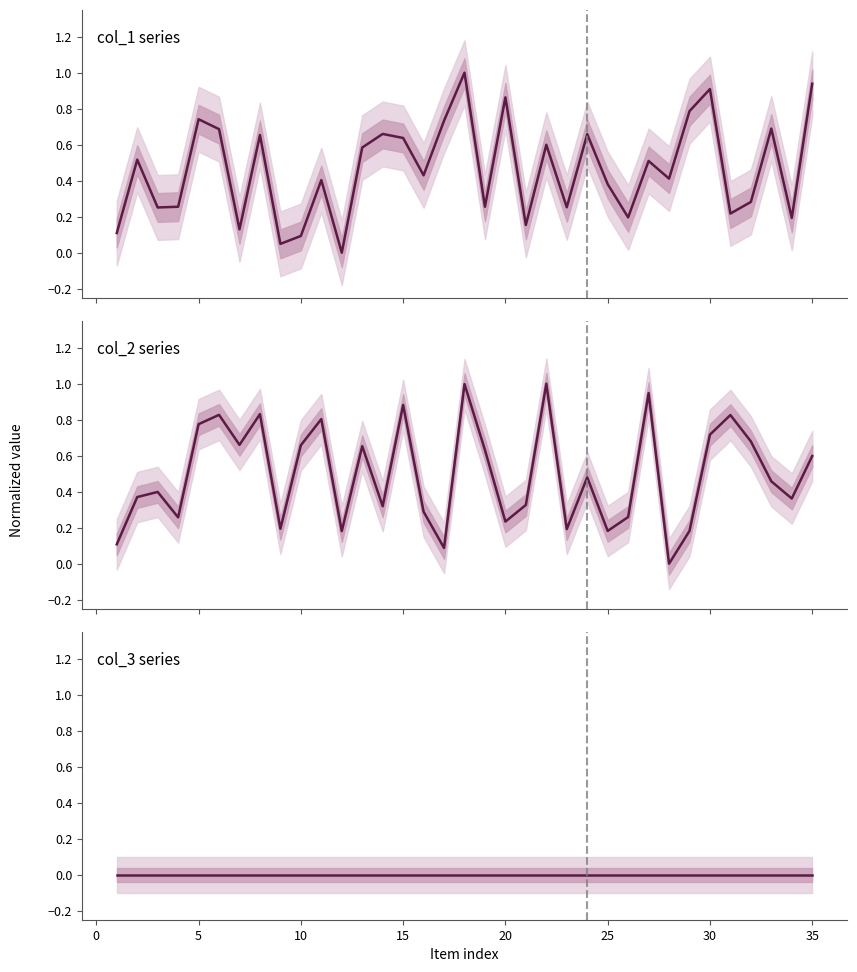

Which has a higher value, 13 or 7?

13